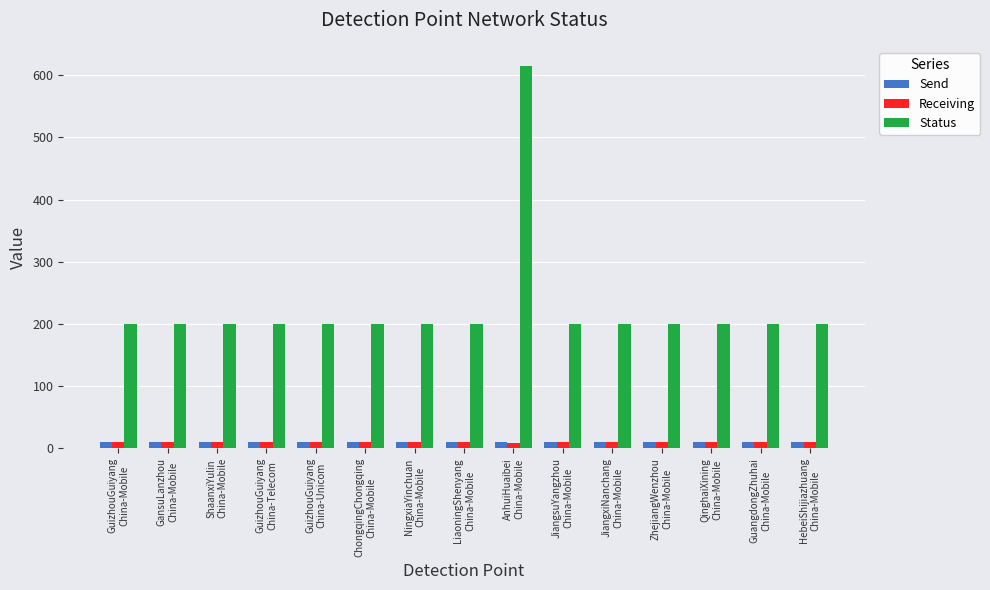

At which category is the sum across all series the highest?

AnhuiHuaibei
China-Mobile